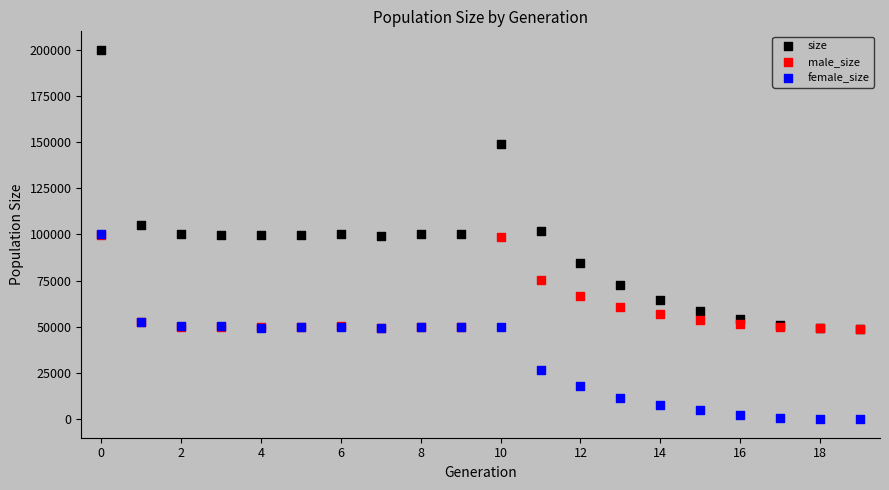

In the size series, what Y value is closest to 124454?

105310